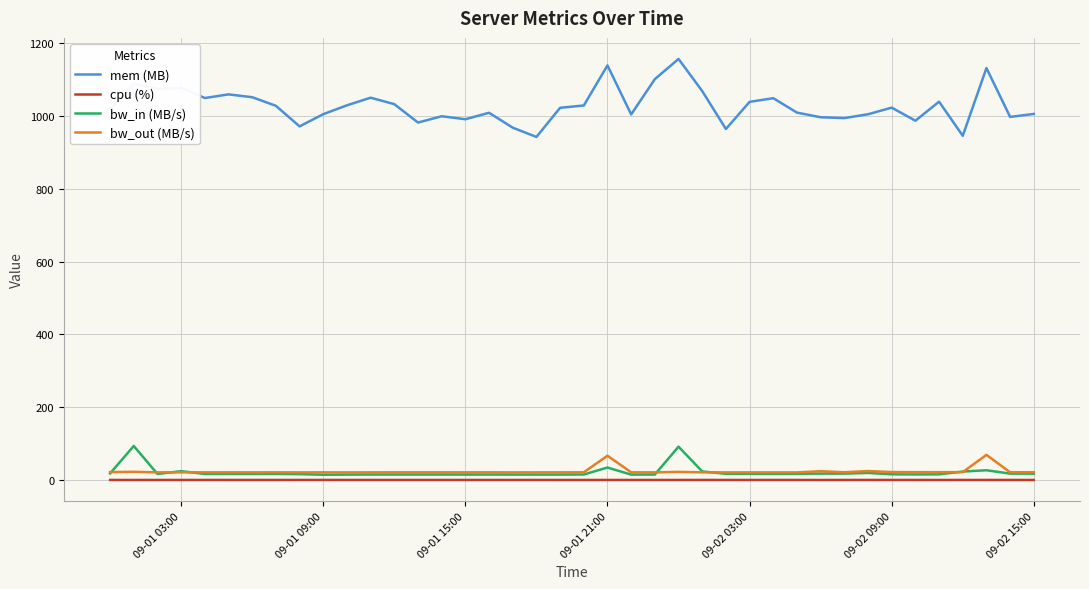

What is the sum of all bw_out (MB/s) values?

946.7